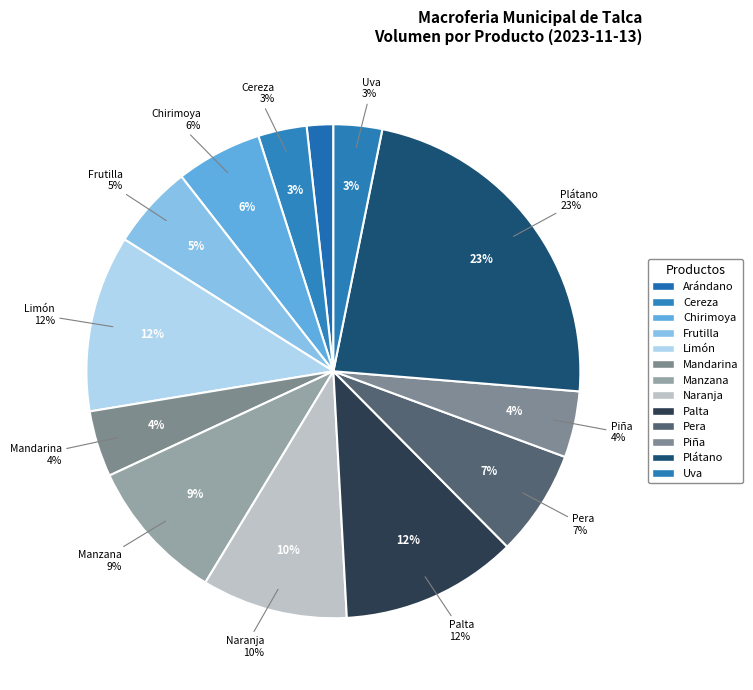

Does any single category account for the majority?

No